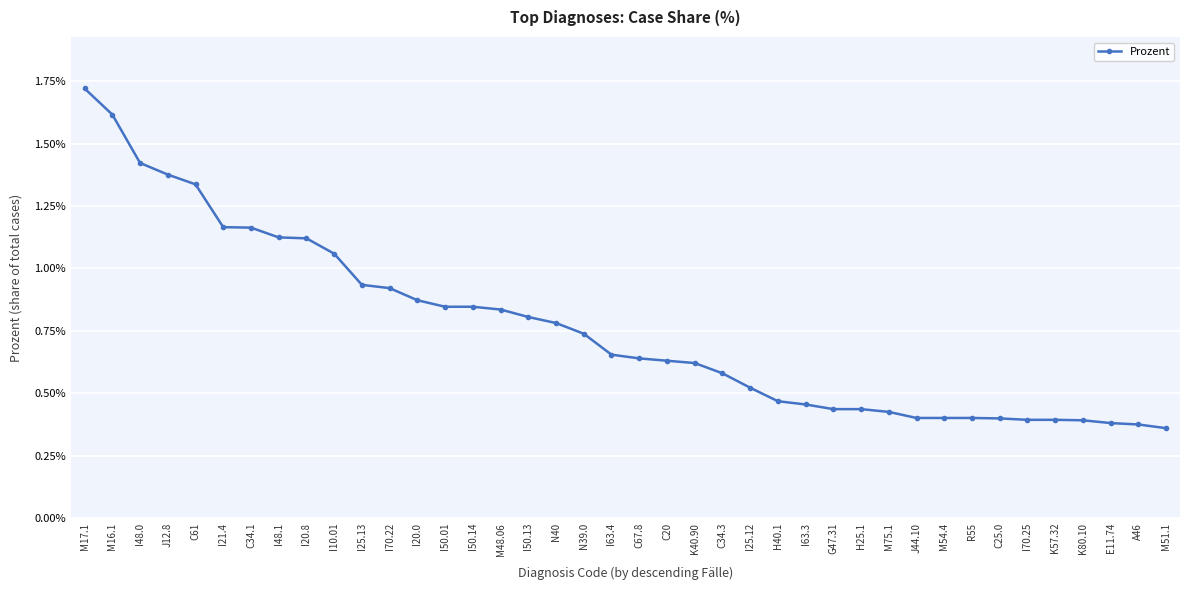

The chart shows a value of 0.0 at H25.1. True or false?

False